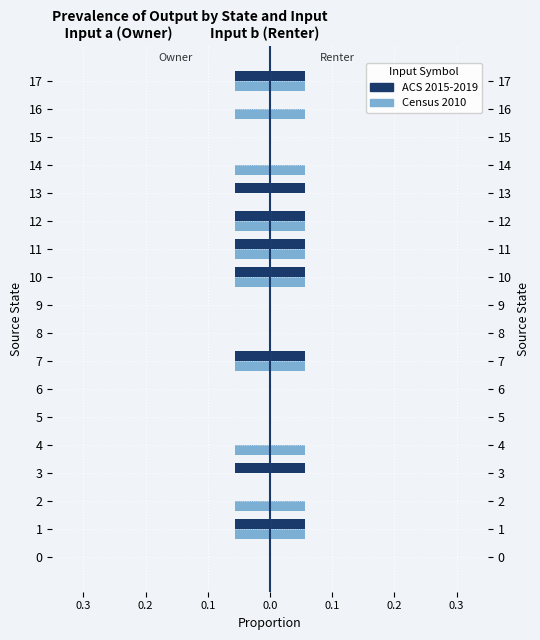

What is the label of the 10th bar from the right?

8